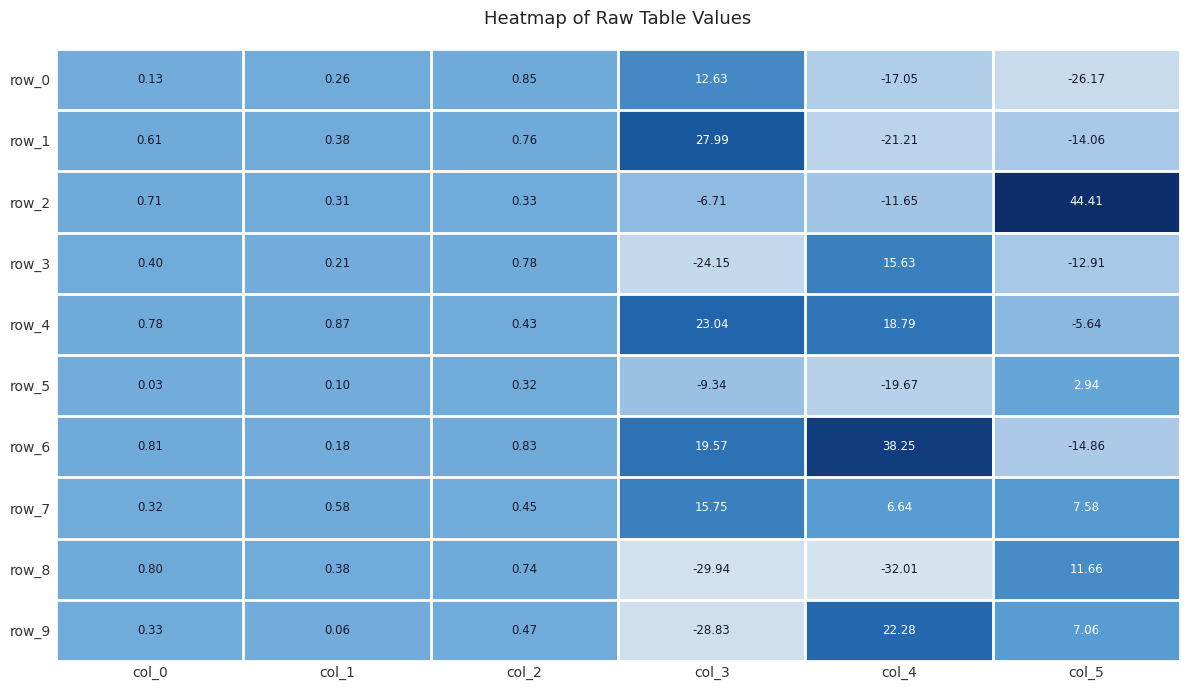

Is the value of row_6 at col_5 greater than the value of row_4 at col_1?

No